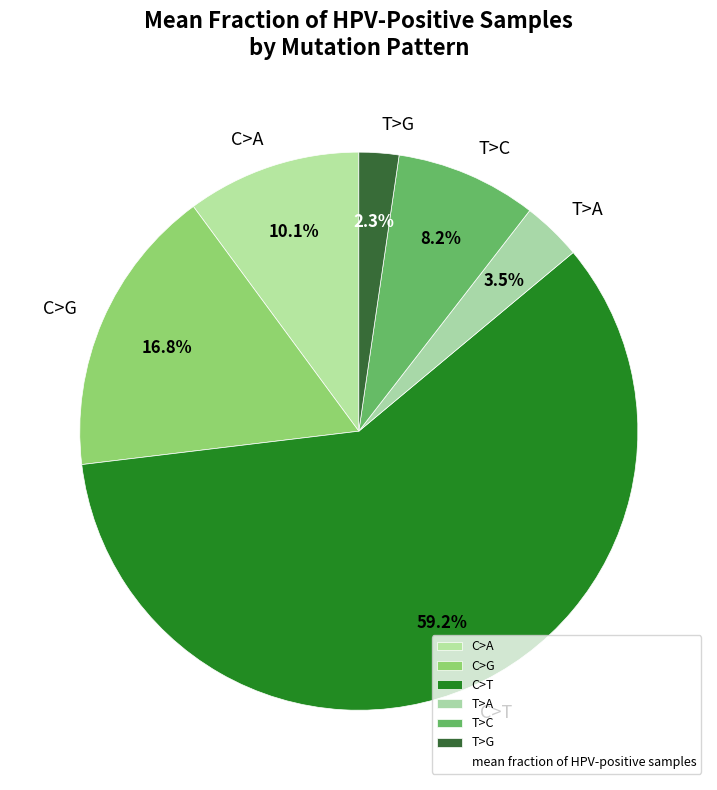

How many slices are in this pie chart?

6